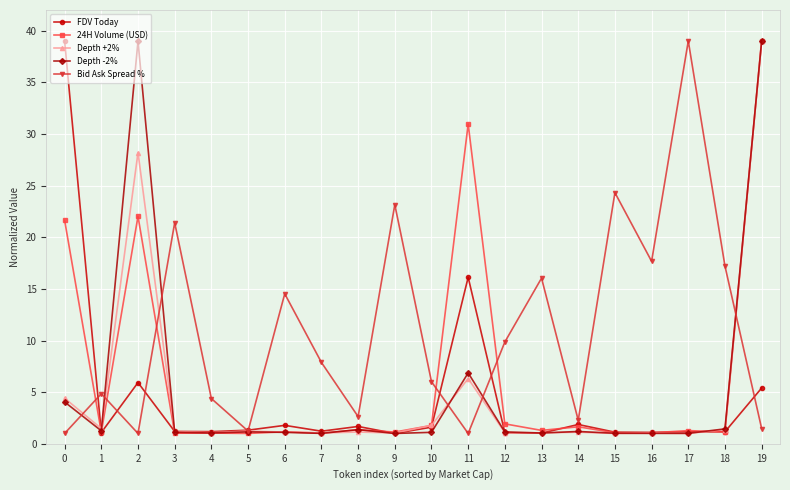

Where do Bid Ask Spread % and Depth -2% first cross each other?

0 and 1